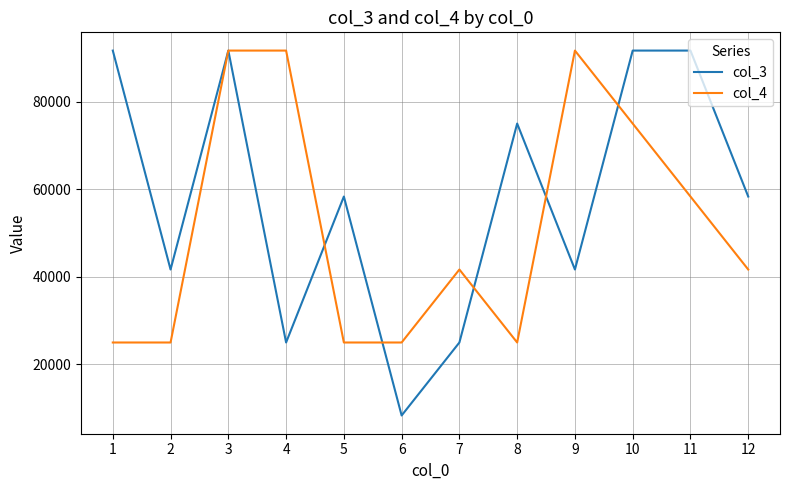

At 1, list the series in order from largest to smallest.

col_3, col_4